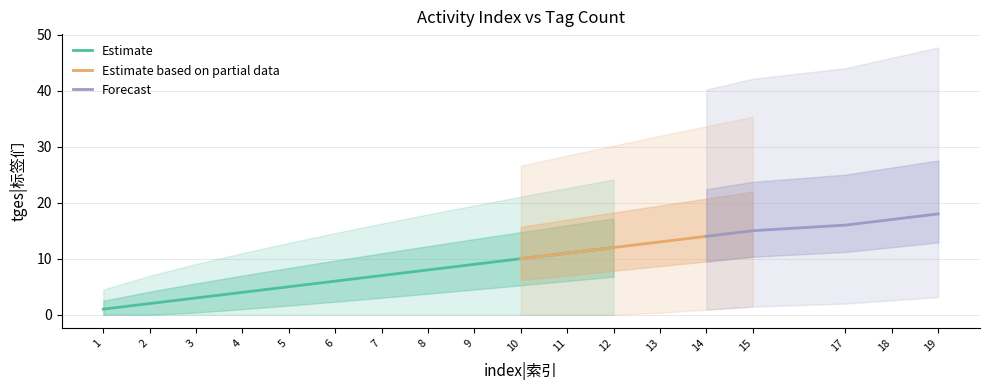

Does the chart have visible grid lines?

Yes